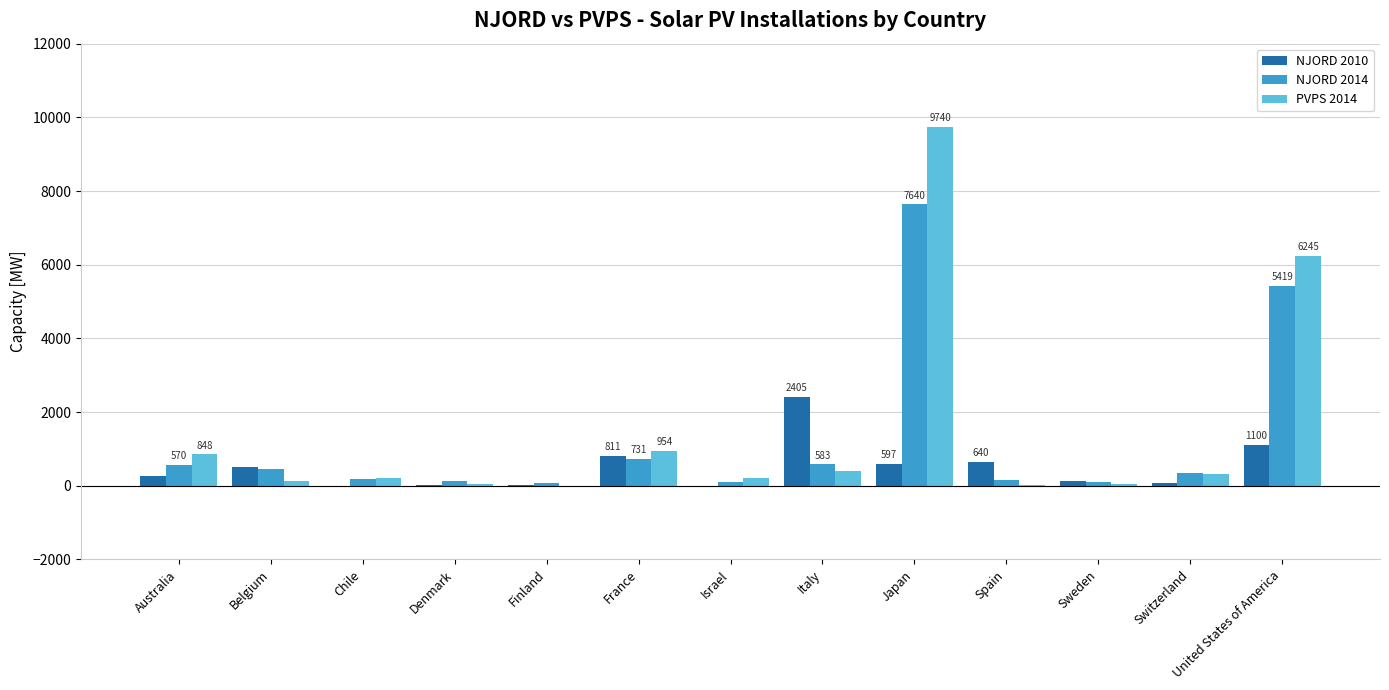

At which label is NJORD 2014 closest to 3852?

United States of America